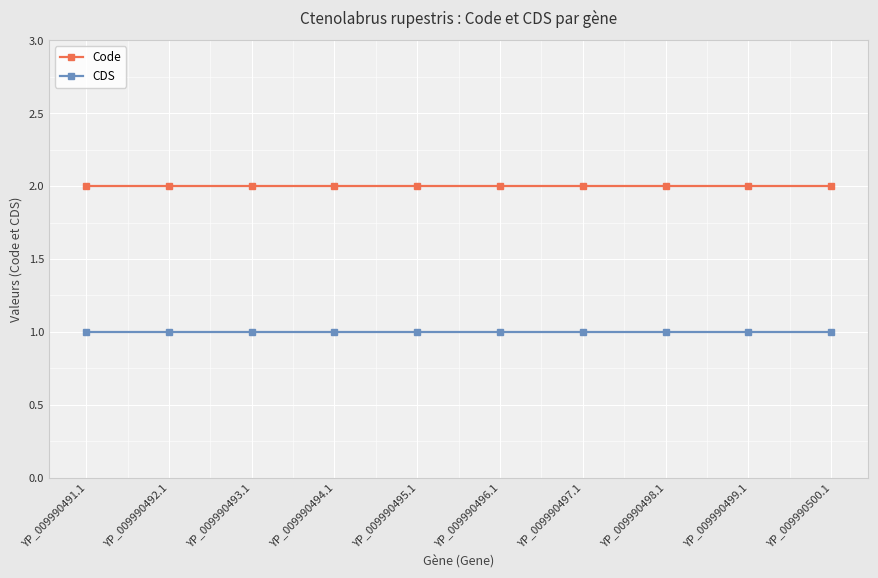

Rank the series at YP_009990491.1 from highest to lowest value.

Code, CDS